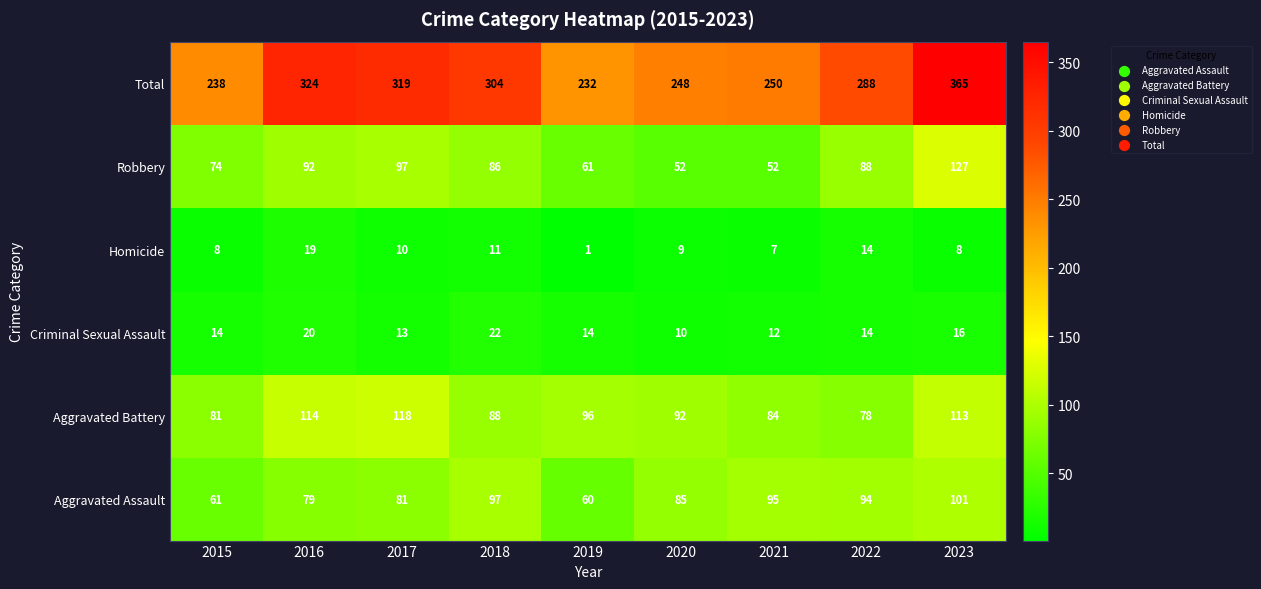

What is the difference between the highest and lowest values at 2019?

231